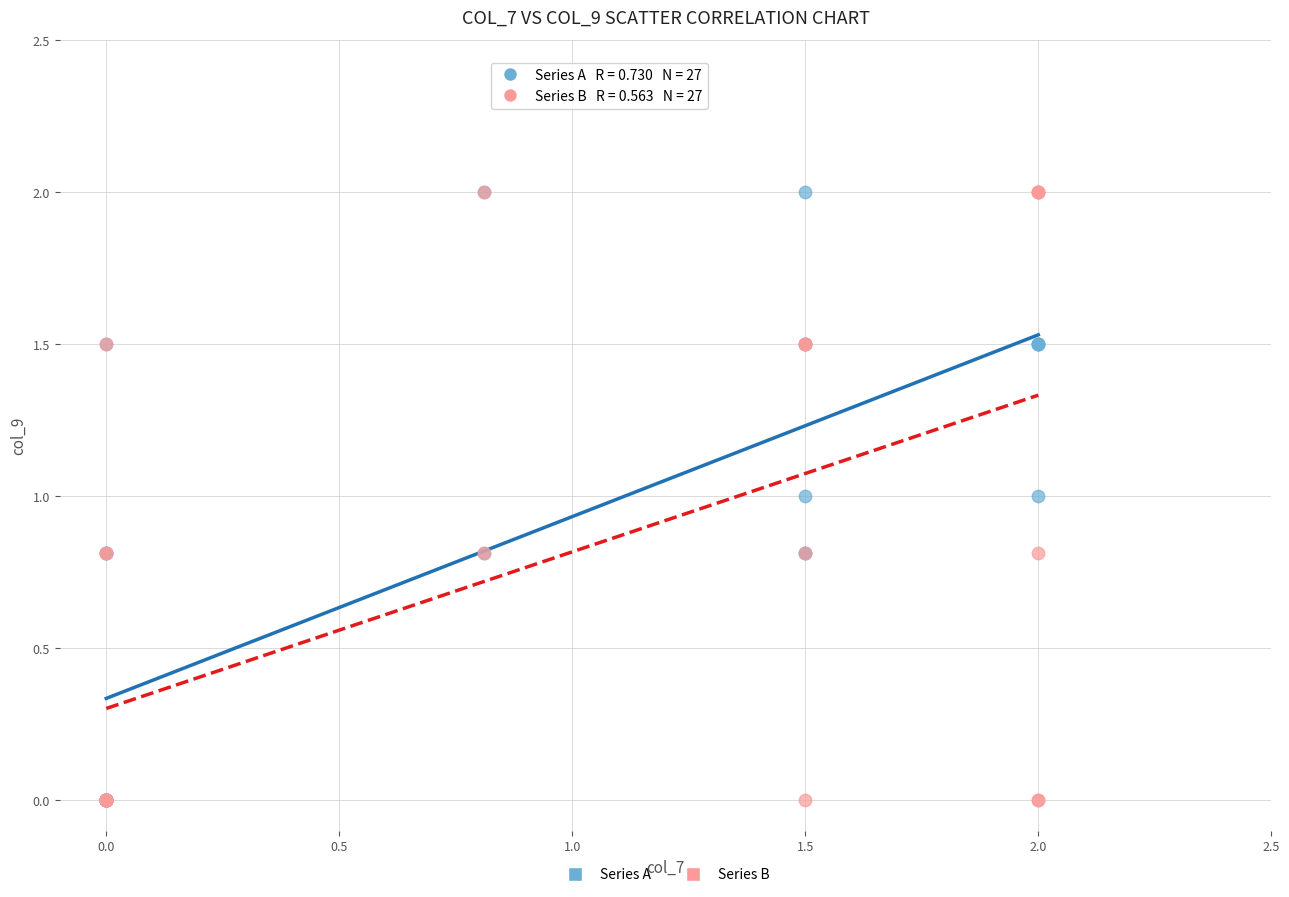

What are all the series names shown in the legend?

Series A, Series B